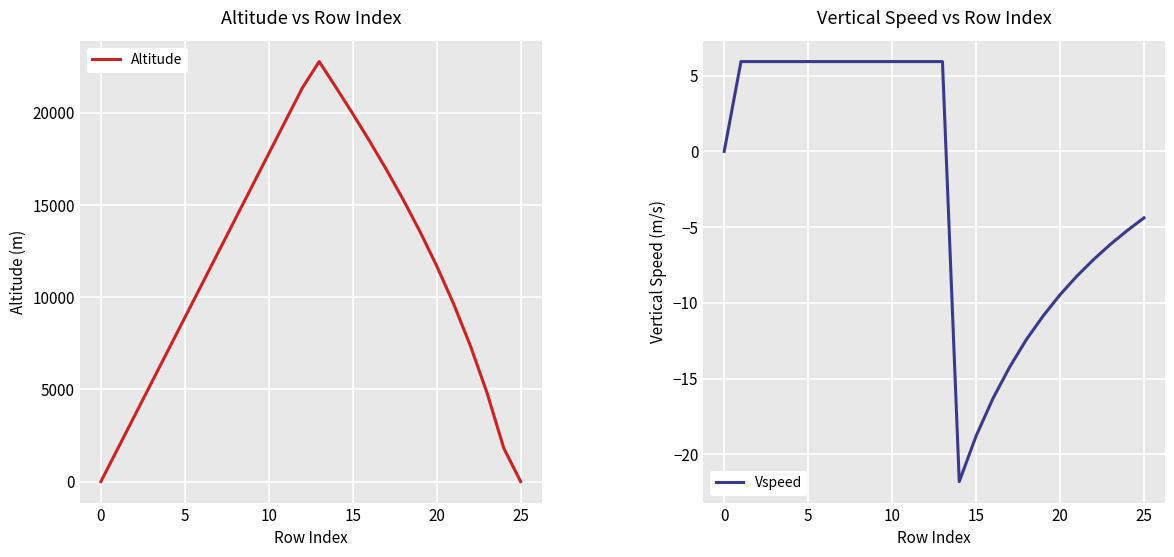

What are all the series names shown in the legend?

Altitude, Vspeed